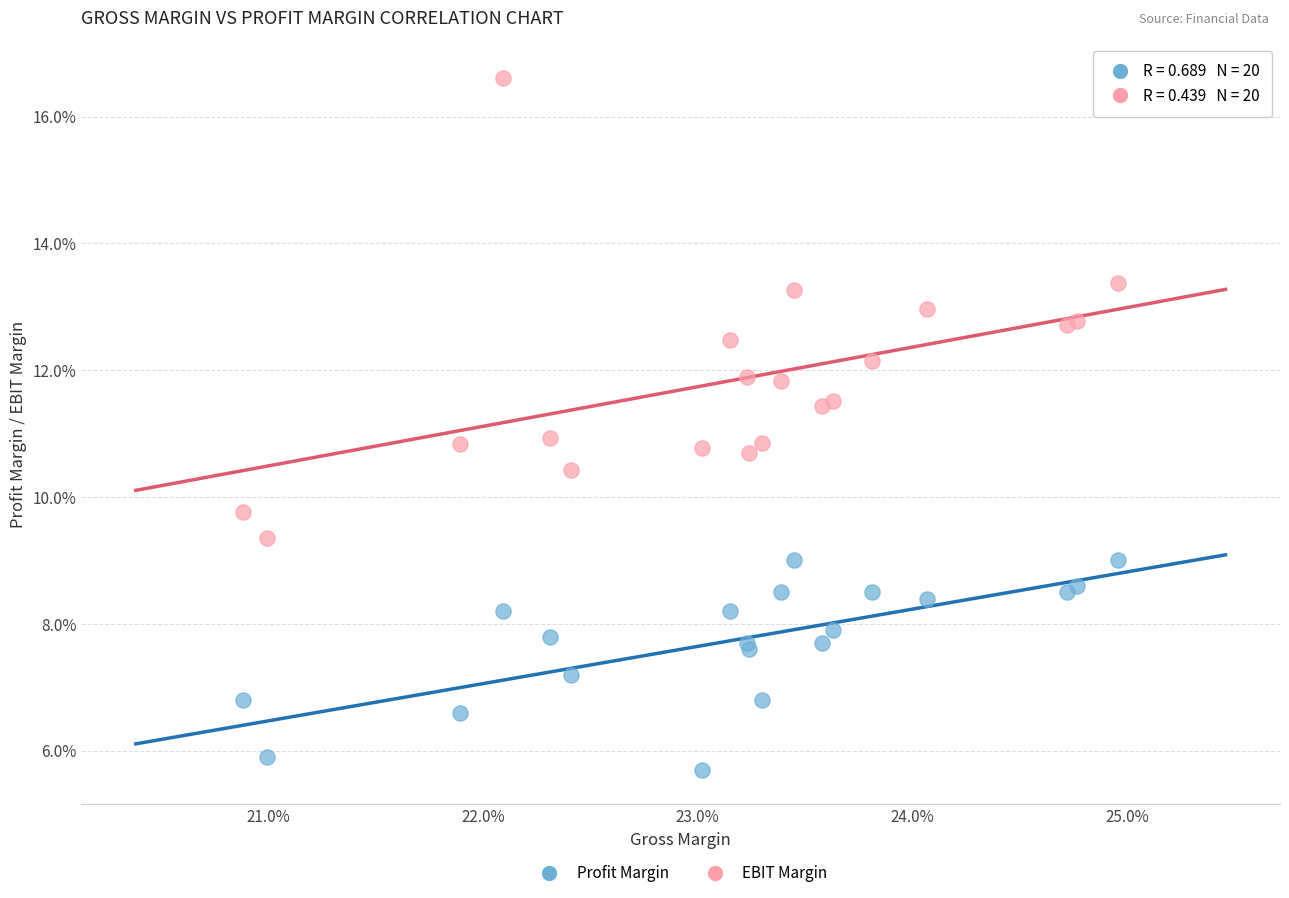

What are all the series names shown in the legend?

Profit Margin, EBIT Margin